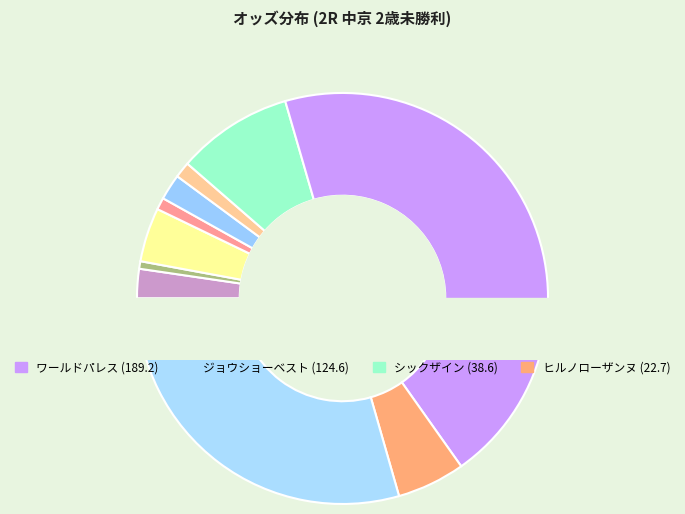

What is the smallest slice in the pie chart?

ダノンフューチャー